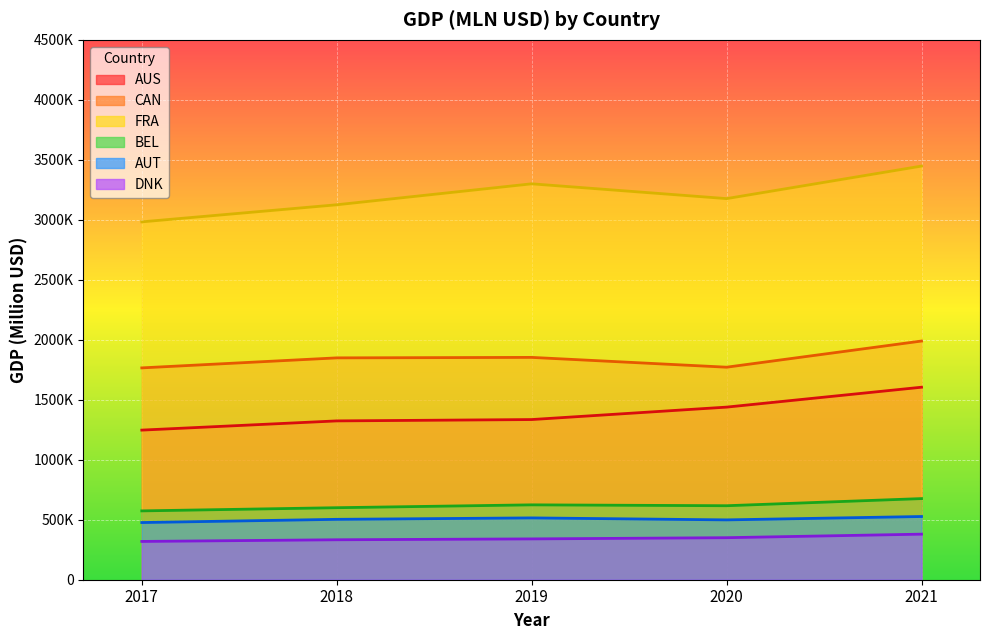

List the series in order of their peak value, lowest first.

DNK, AUT, BEL, AUS, CAN, FRA